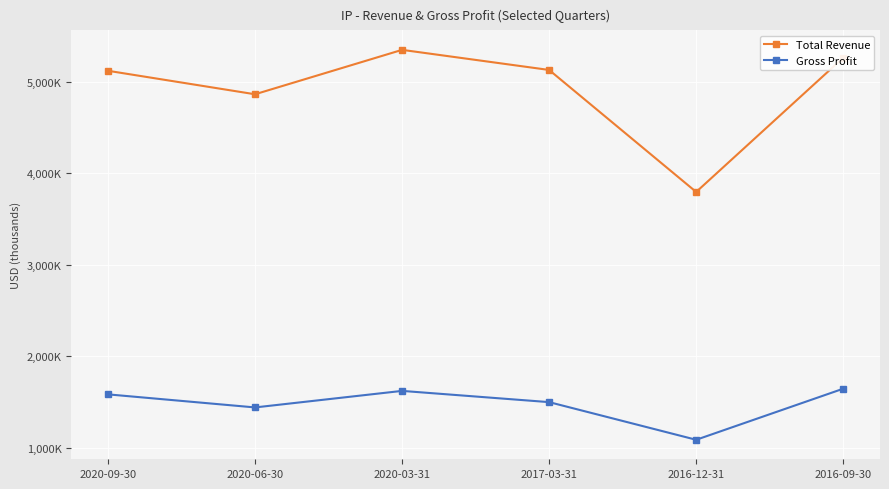

What are all the series names shown in the legend?

Total Revenue, Gross Profit